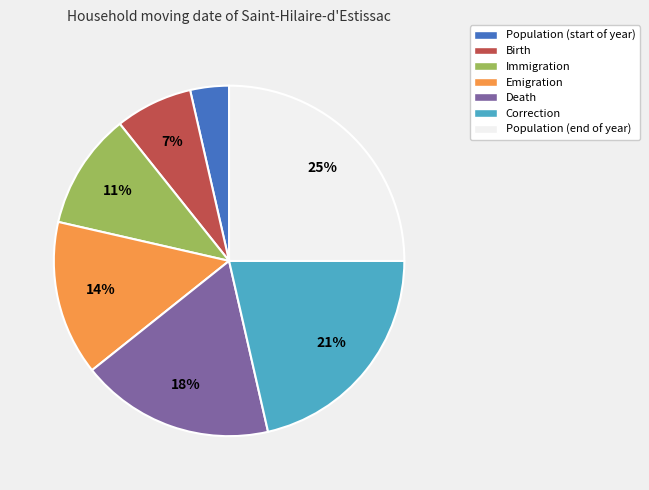

Which has a higher value, Immigration or Population (start of year)?

Immigration